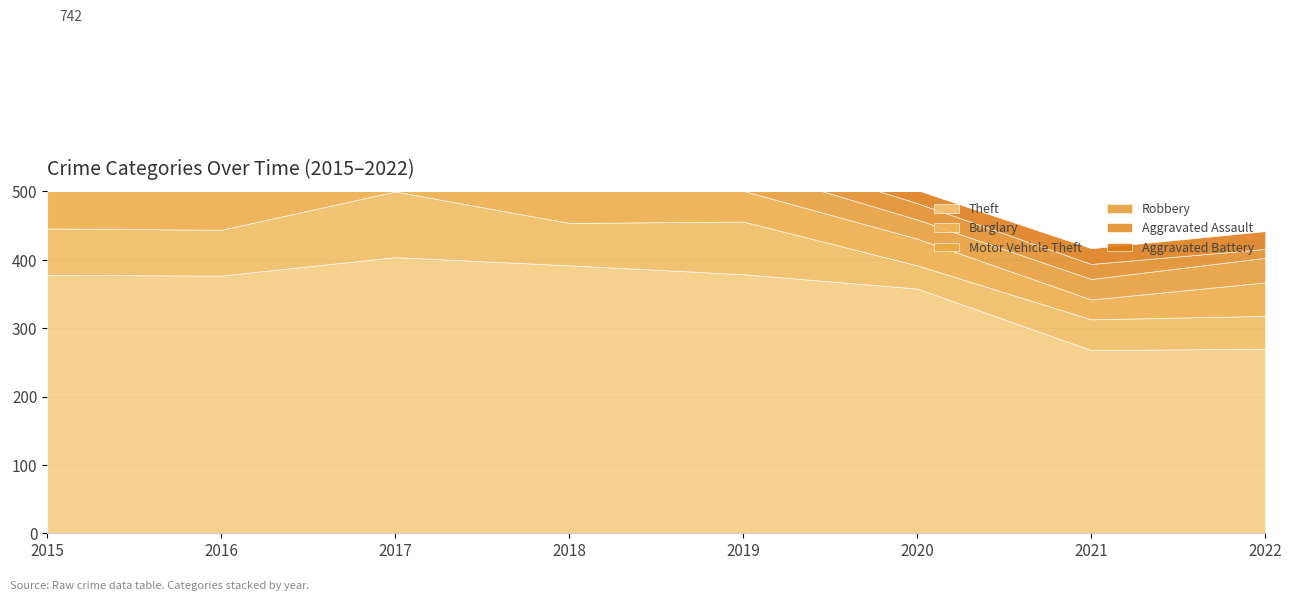

True or false: Motor Vehicle Theft has a value of 50 at 2021.

False